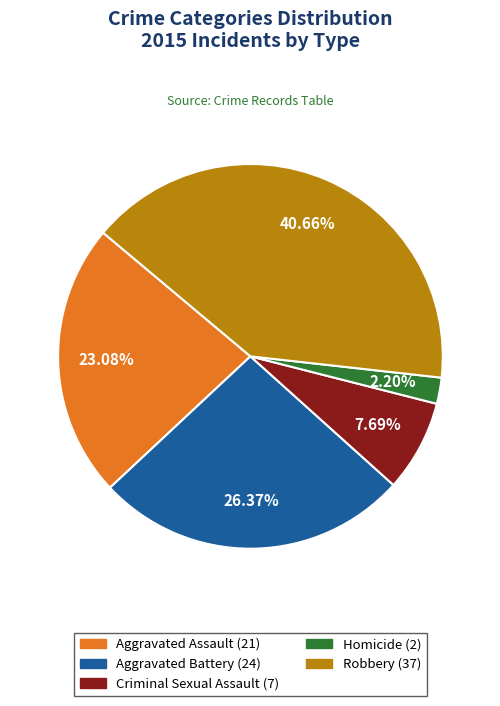

True or false: Aggravated Battery accounts for 41% of the total.

False